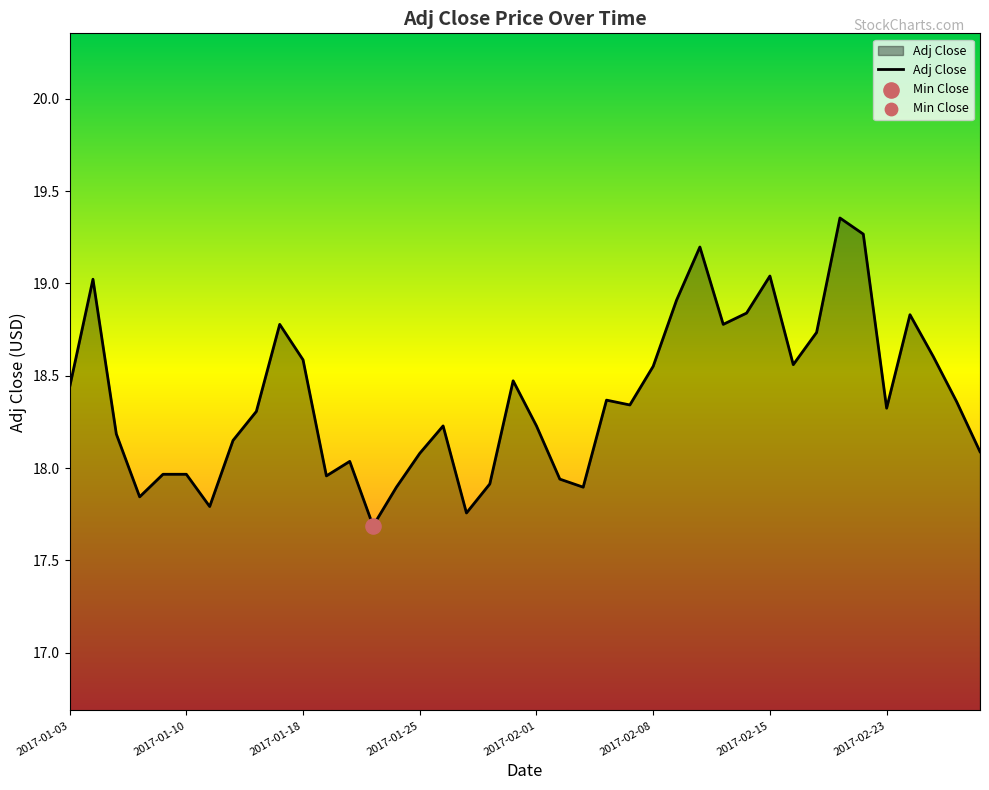

What is the difference between the maximum and minimum values?

1.7